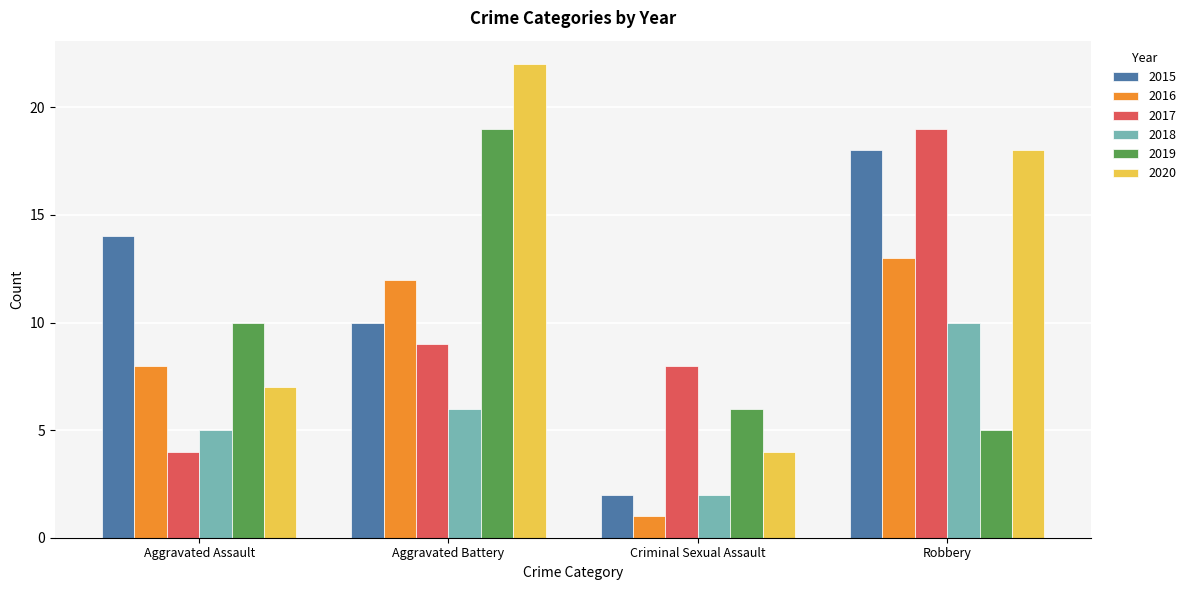

What is the maximum value for 2020?

22